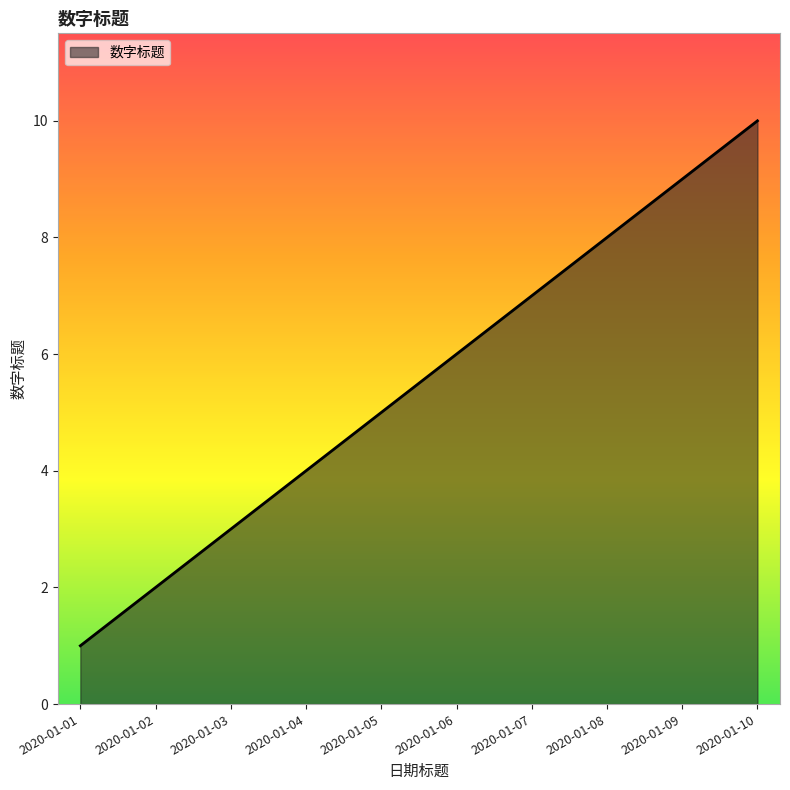

How many values are below 6?

5